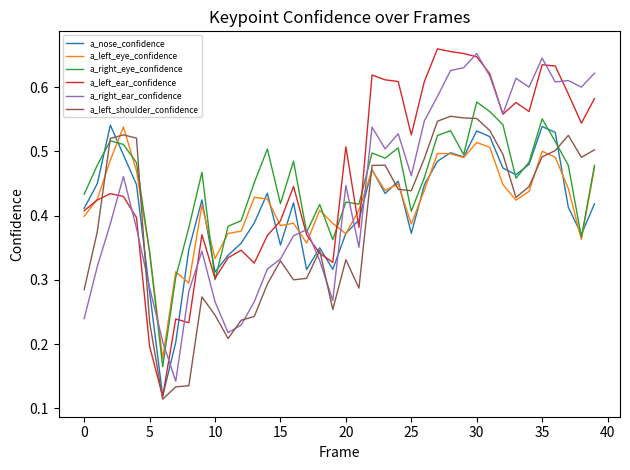

Which series has the largest range (max minus min)?

a_left_ear_confidence